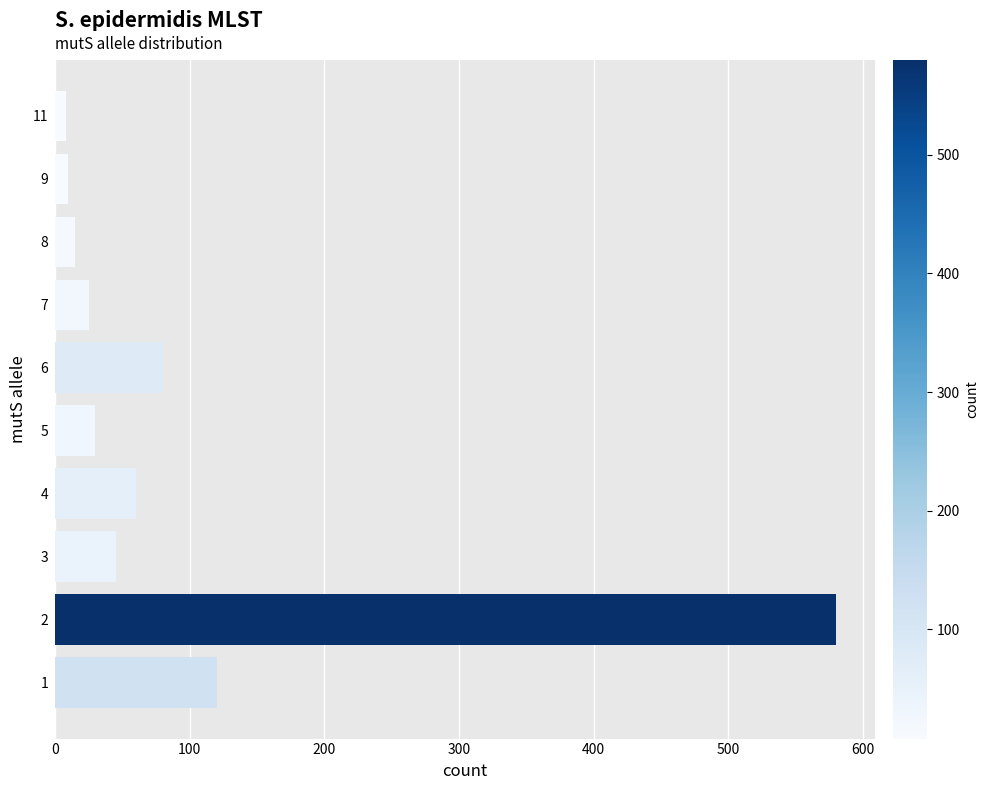

Is it true that the value at 1 is 120?

True